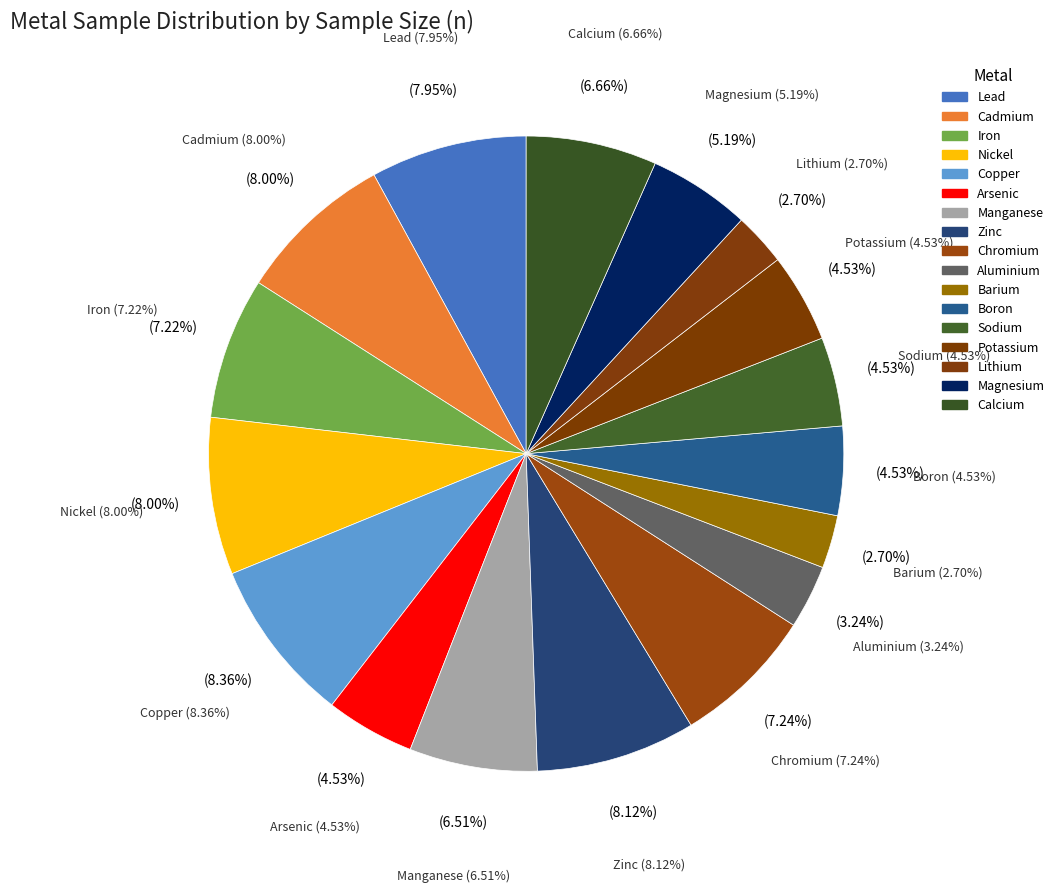

Which has a higher value, Manganese or Copper?

Copper